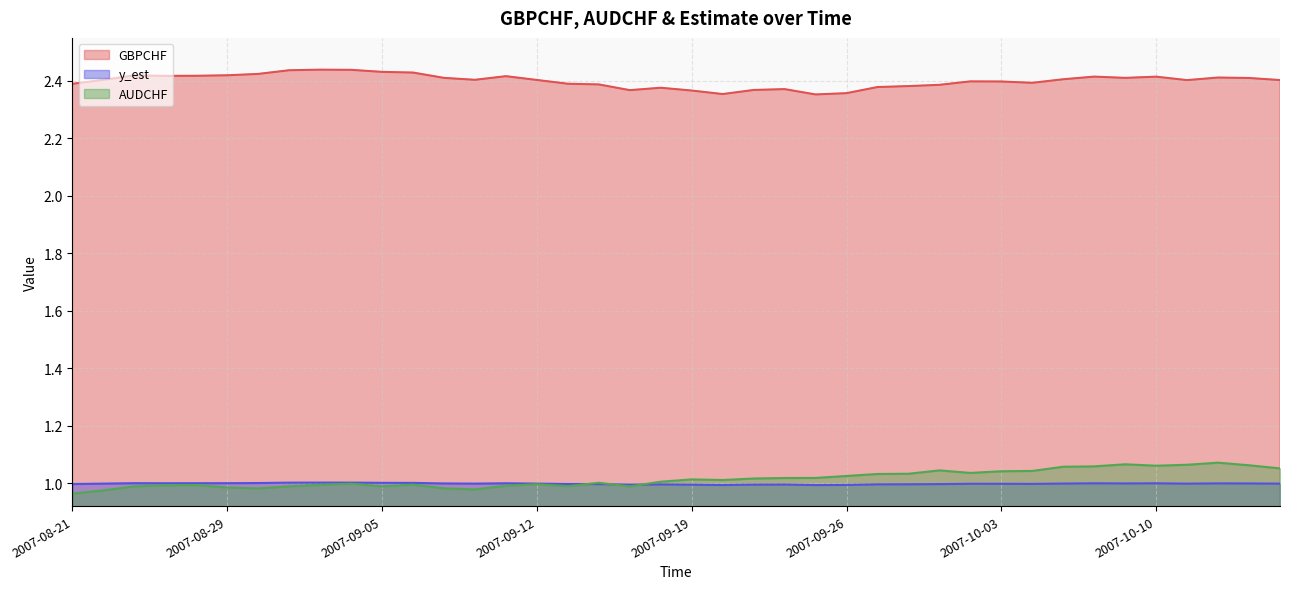

At which category does AUDCHF reach its first local valley?

2007-08-30